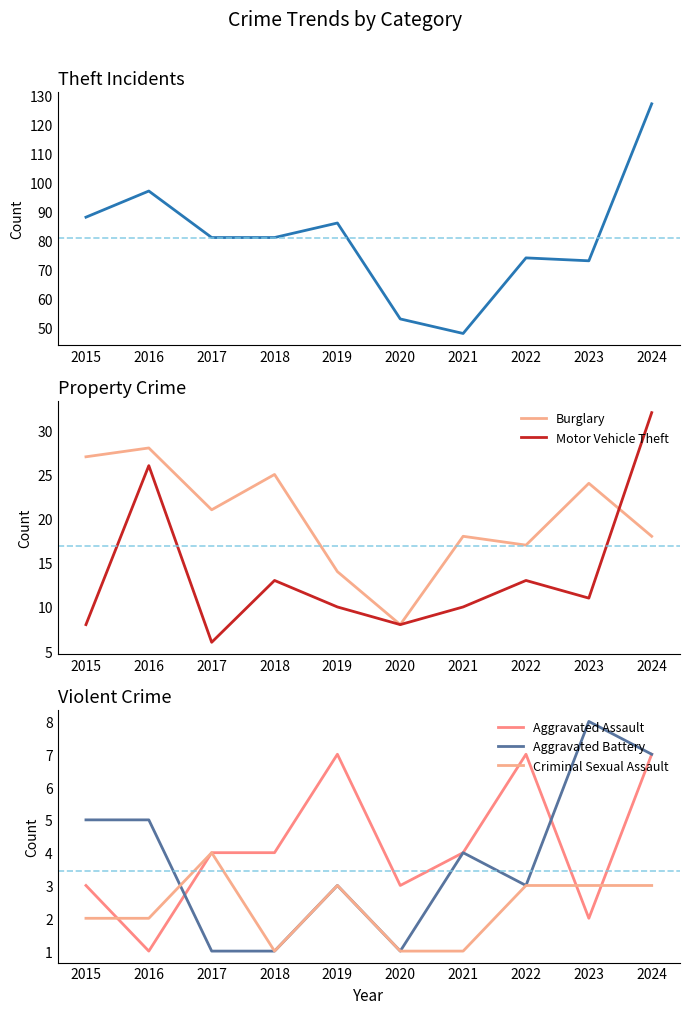

Where does the Motor Vehicle Theft series first go above 11?

2016